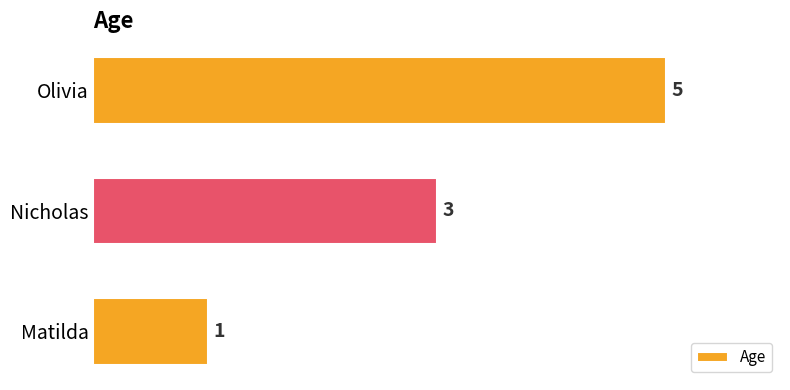

List the labels in order of value, largest first.

Olivia, Nicholas, Matilda